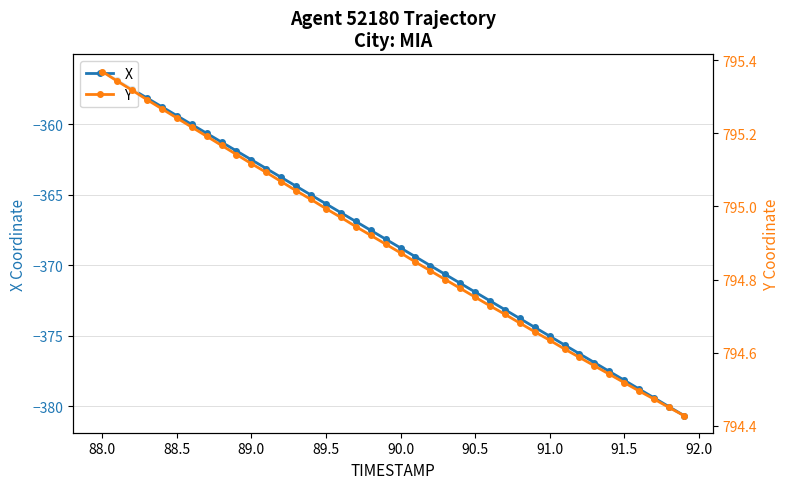

Which series has the largest total across all categories?

Y